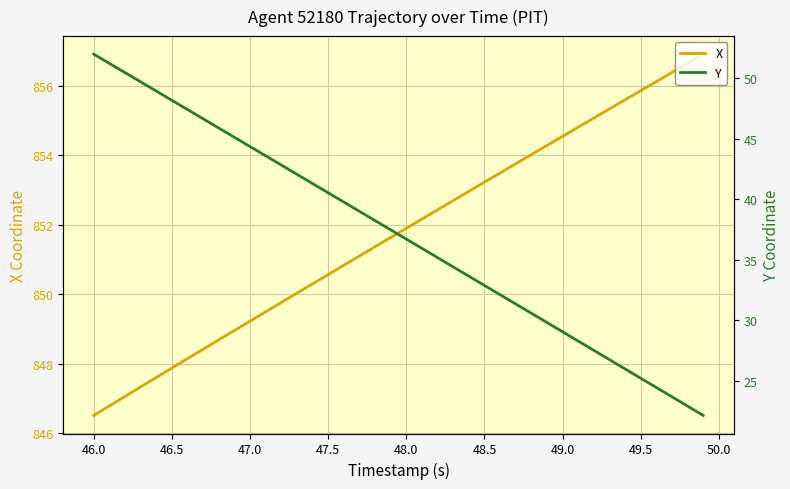

True or false: X has a value of 1302.2 at 47.5.

False